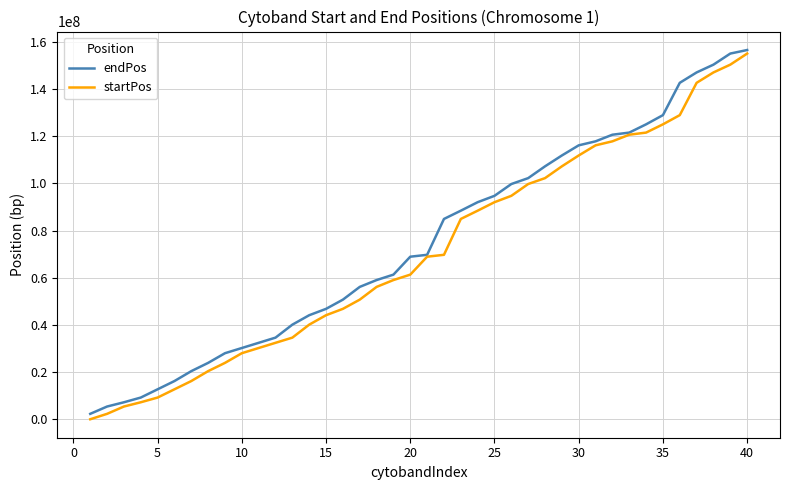

Which series has the widest spread of values?

startPos